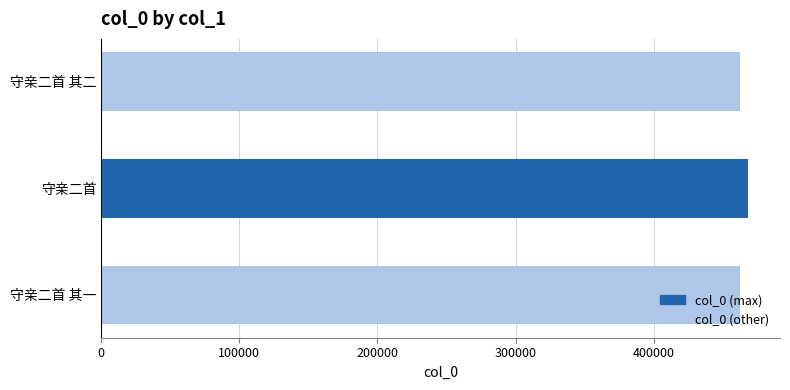

What is the ratio of the value at 守亲二首 其一 to the value at 守亲二首 其二?

1.0